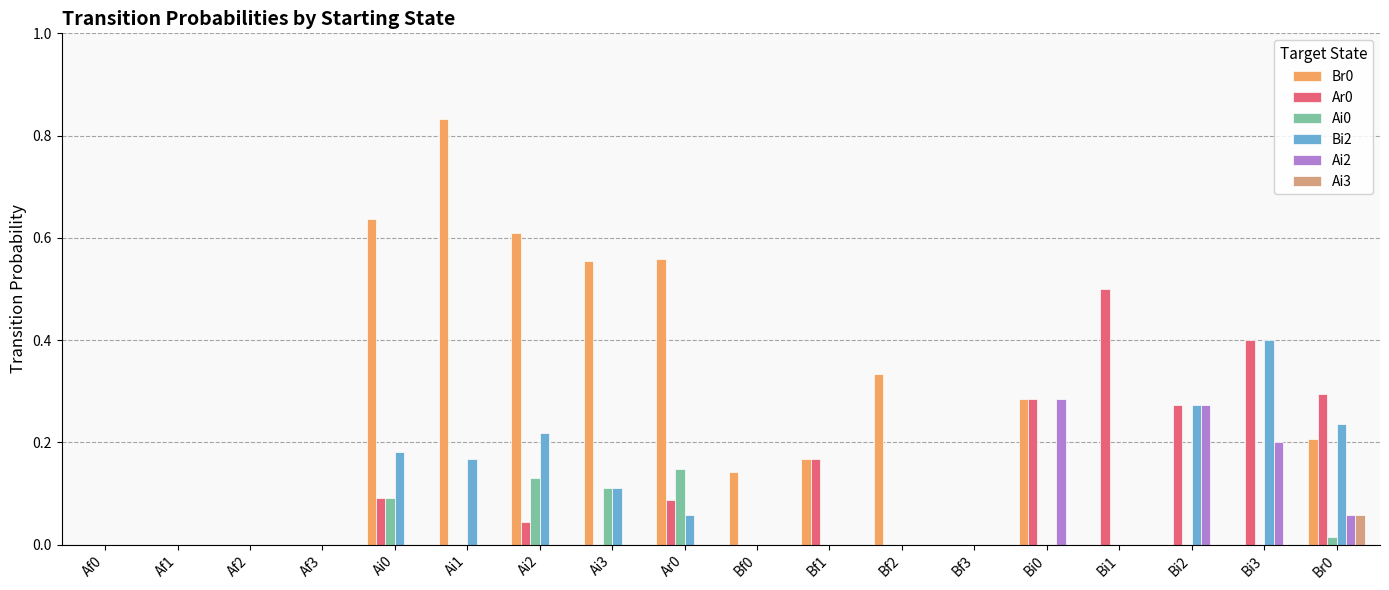

Is the value of Bi2 at Ai1 greater than the value of Ar0 at Bf2?

Yes